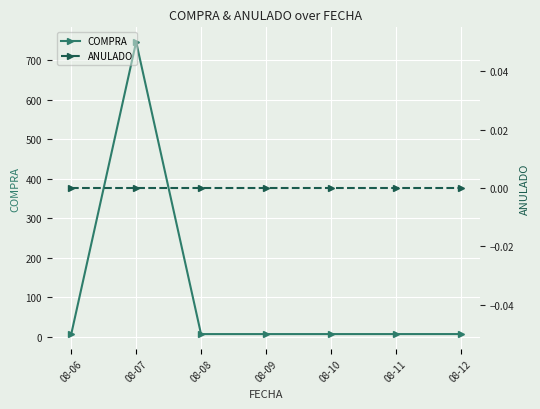

List the labels in order of COMPRA value, largest first.

08-07, 08-12, 08-11, 08-10, 08-09, 08-08, 08-06